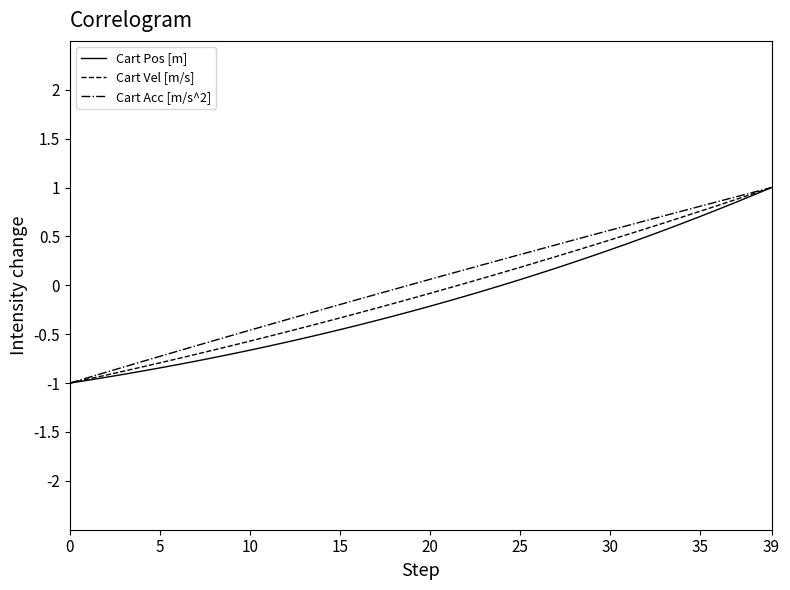

What is the sum of all Cart Pos [m] values?

-6.2